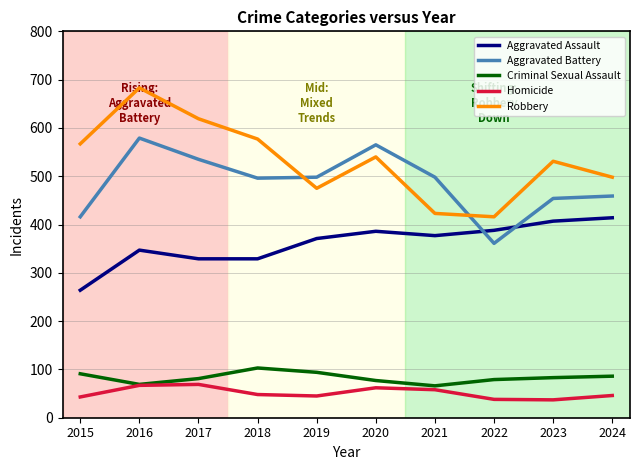

What value does the Aggravated Battery series have at 2020?

565